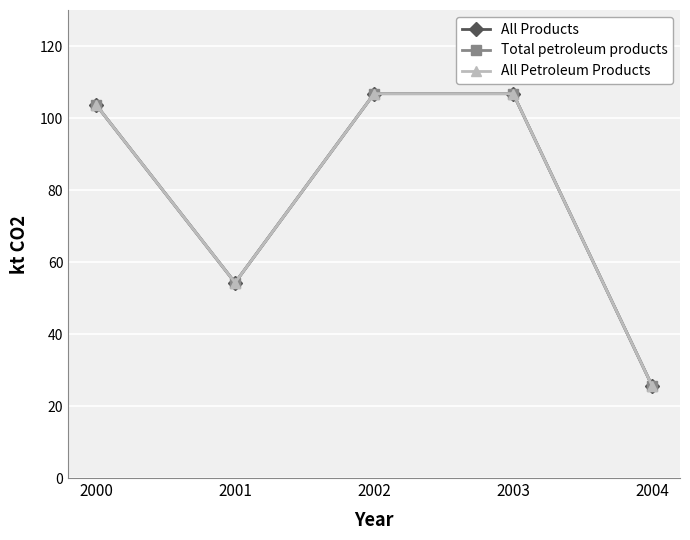

True or false: All Products and All Petroleum Products intersect in this chart.

False